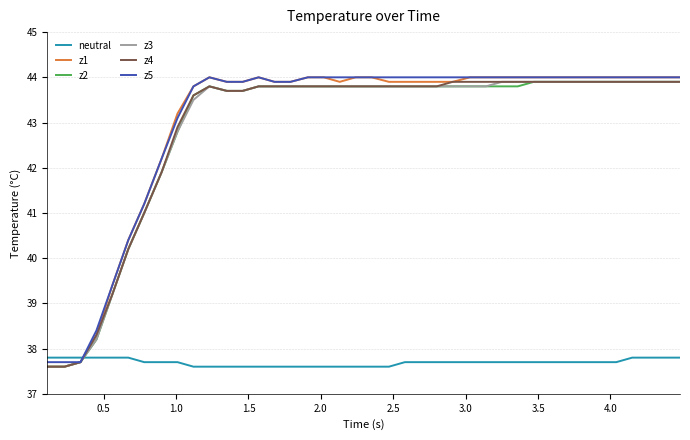

What is the highest value of the z5 series?

44.0